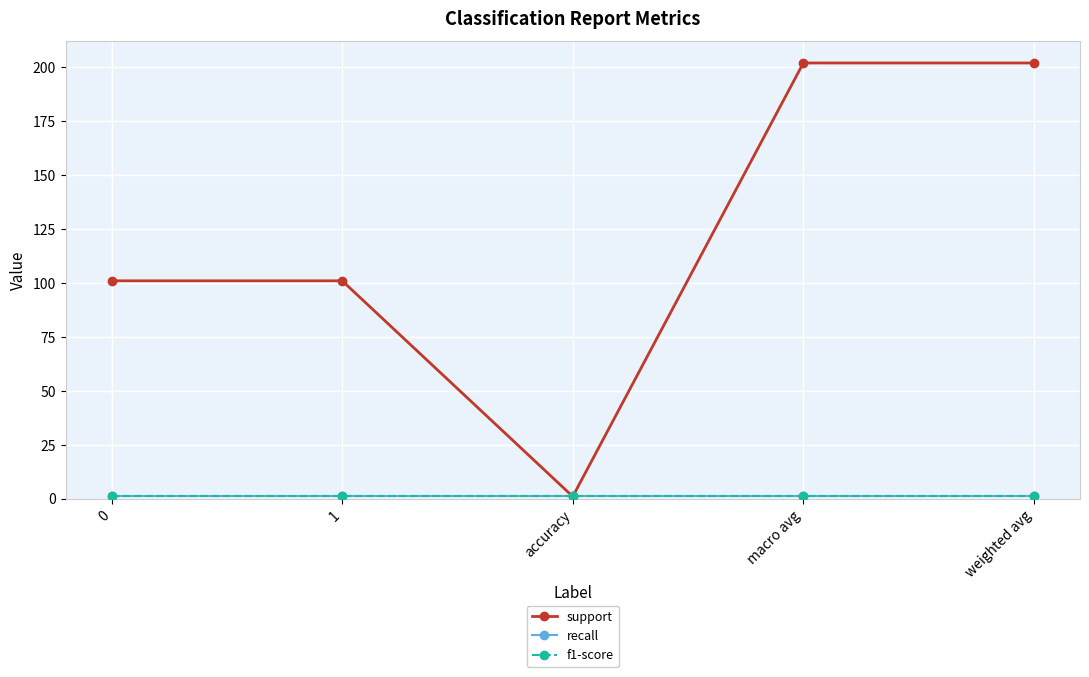

At which category does support reach its first local valley?

accuracy